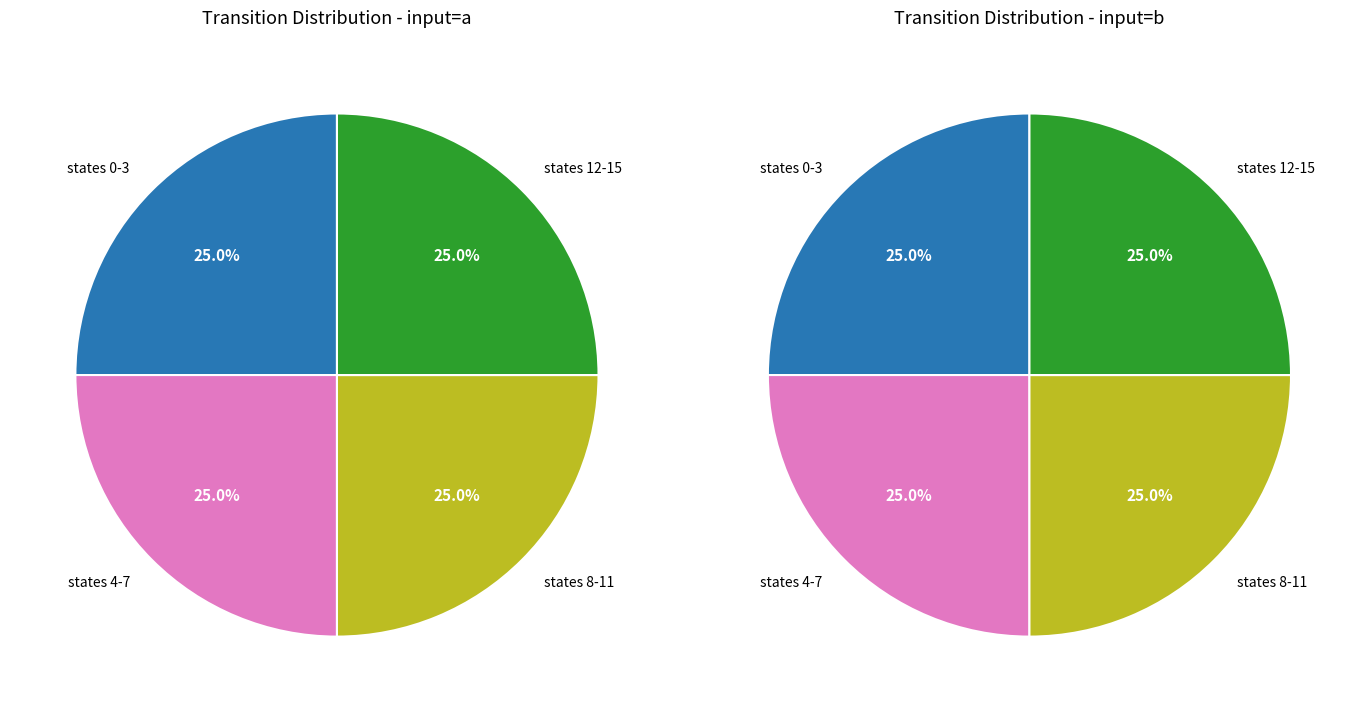

True or false: 9 accounts for 0% of the total.

True